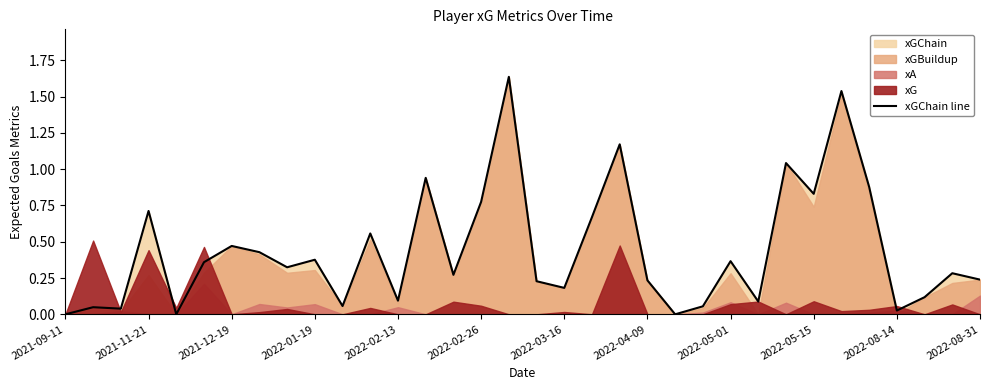

What is the greatest value displayed?

1.6